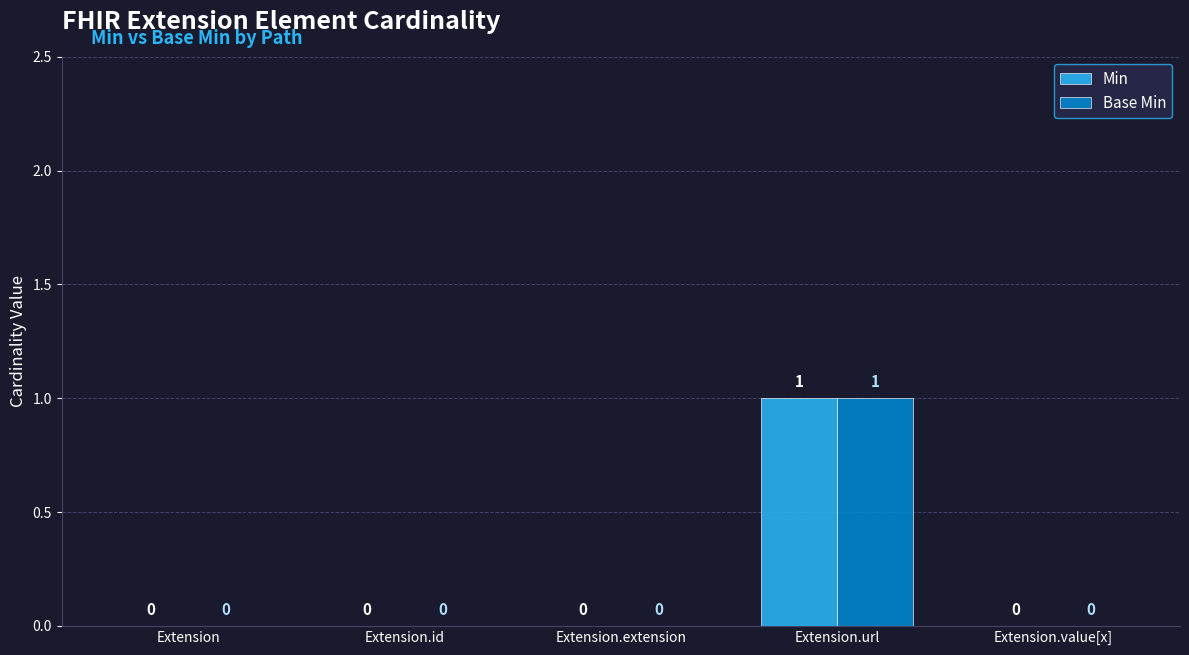

How many groups of bars are there?

5